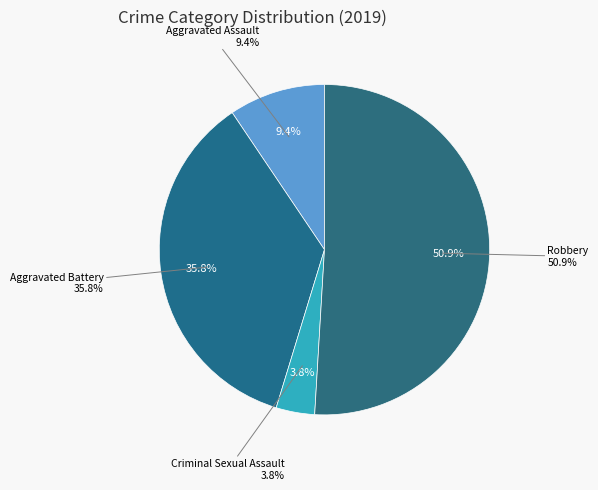

True or false: Robbery accounts for 41% of the total.

False